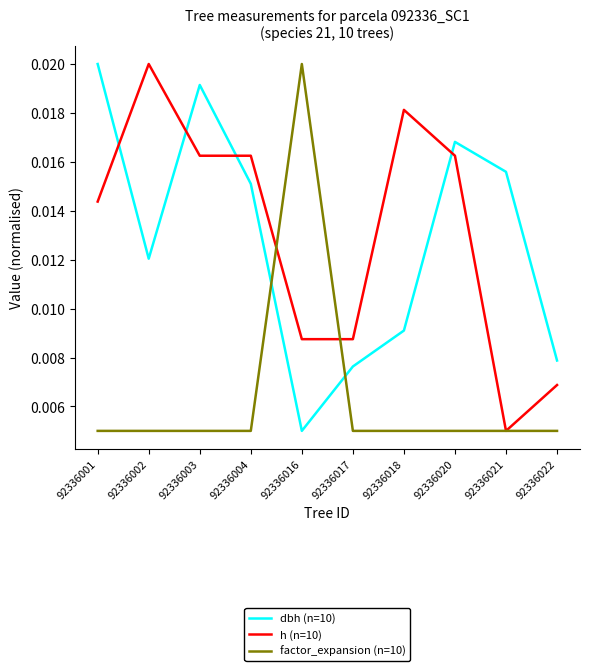

Which series ends up on top after the final intersection of factor_expansion (n=10) and h (n=10)?

h (n=10)